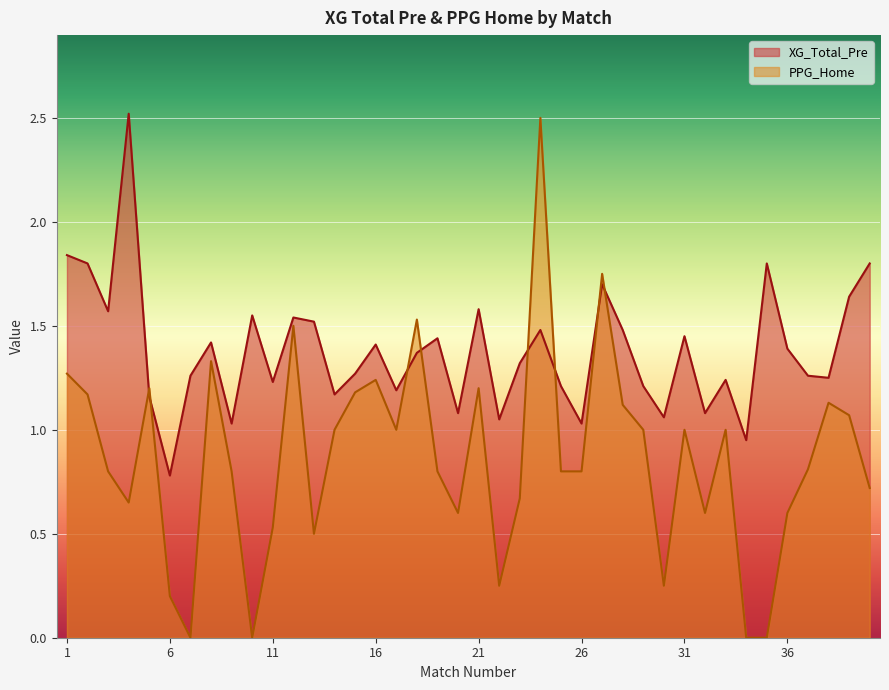

Is the value of XG_Total_Pre at 34 greater than the value of PPG_Home at 37?

Yes